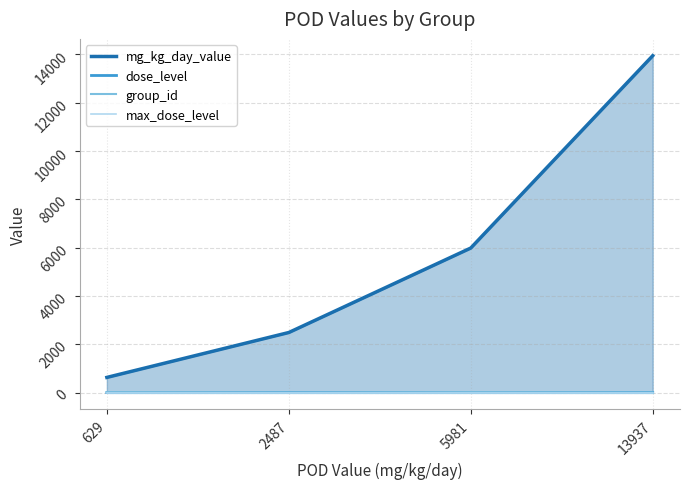

What is the highest value of the max_dose_level series?

5